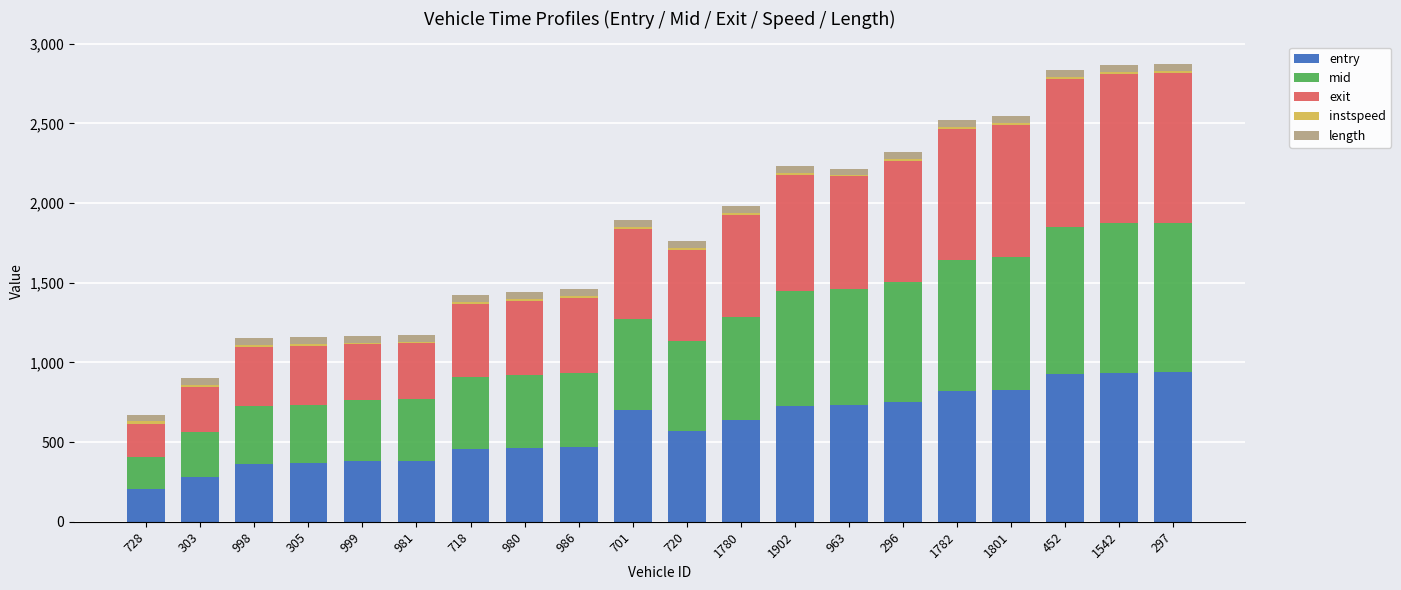

What is the maximum value for entry?

937.5